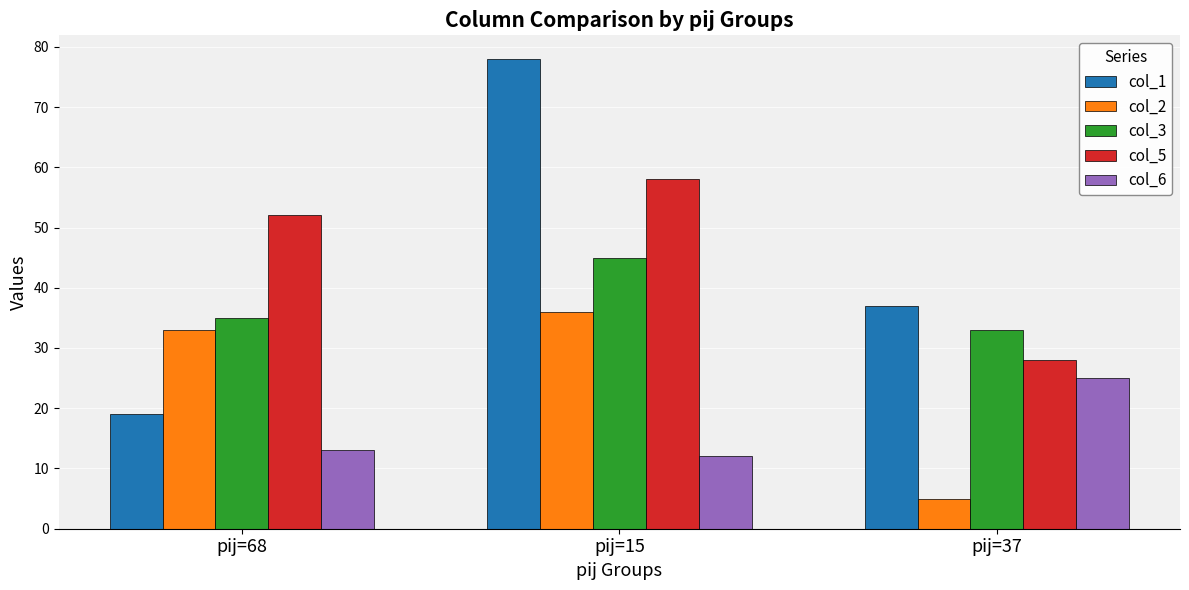

Which series has the largest total across all categories?

col_5